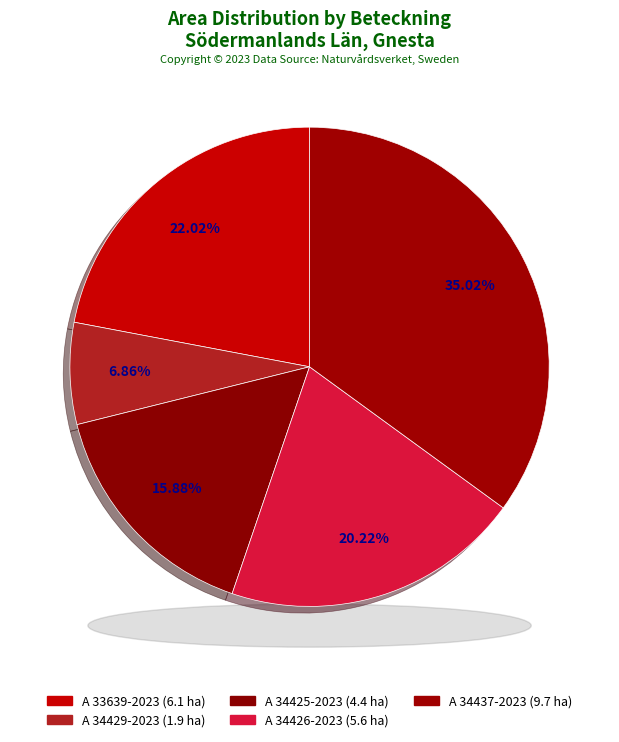

What is the ratio of the value at A 33639-2023 to the value at A 34426-2023?

1.1